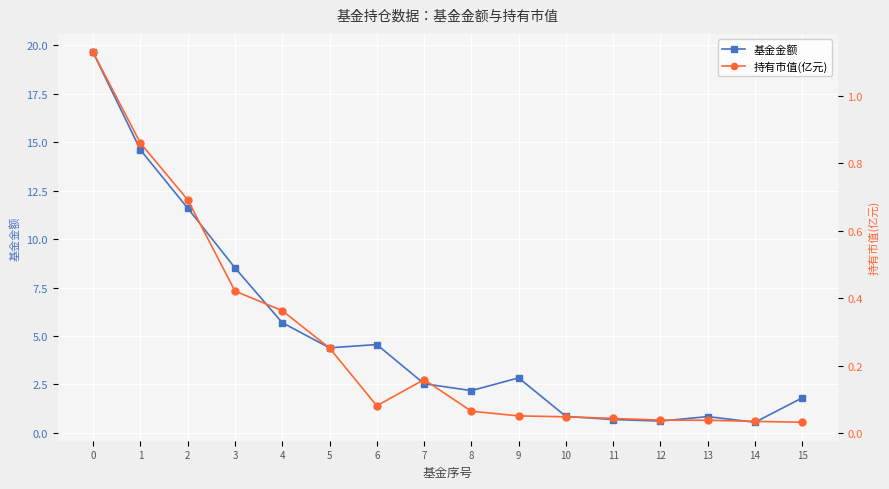

At which label is 持有市值(亿元) closest to 0?

15